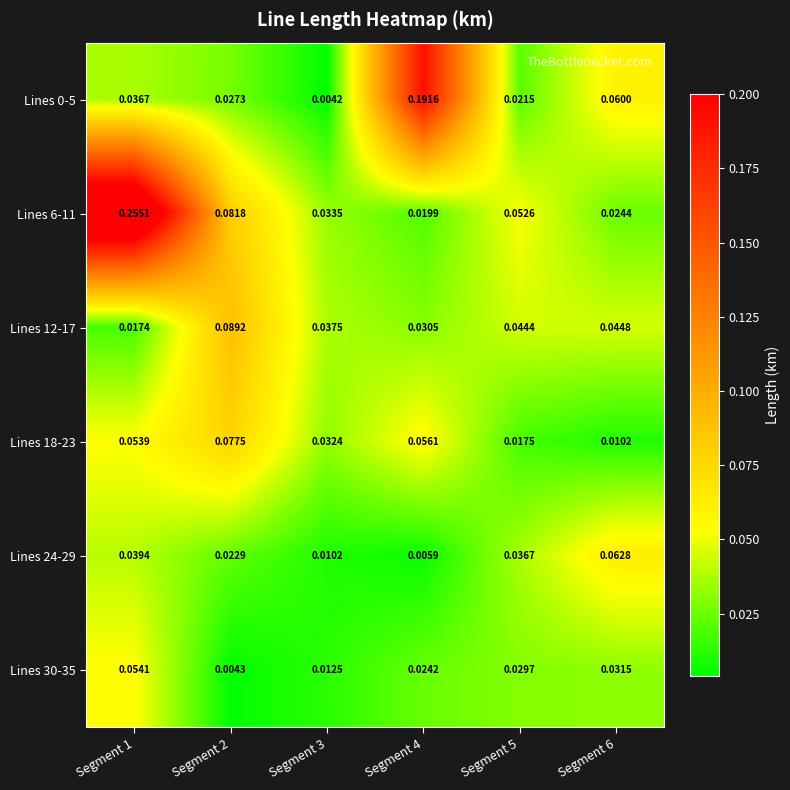

Which series has the largest total across all categories?

Lines 6-11